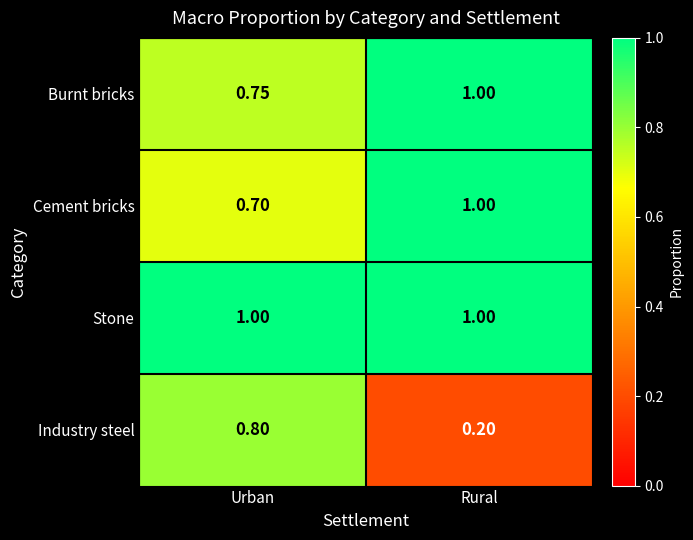

What is the total value across all series at Rural?

3.2